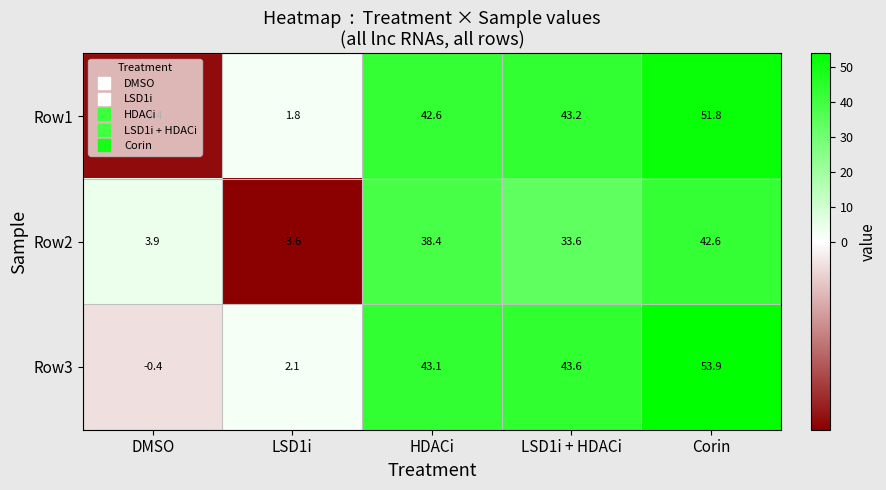

What is the sum of the Row1 values at HDACi and LSD1i + HDACi?

85.8